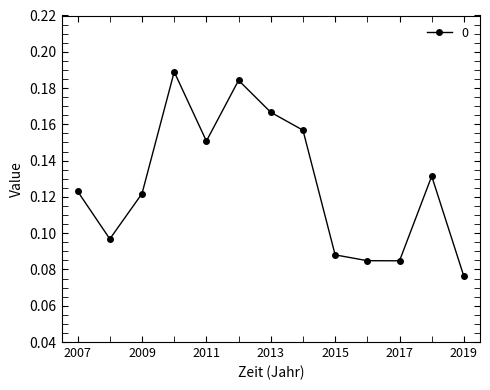

How many values are between 0 and 1?

13